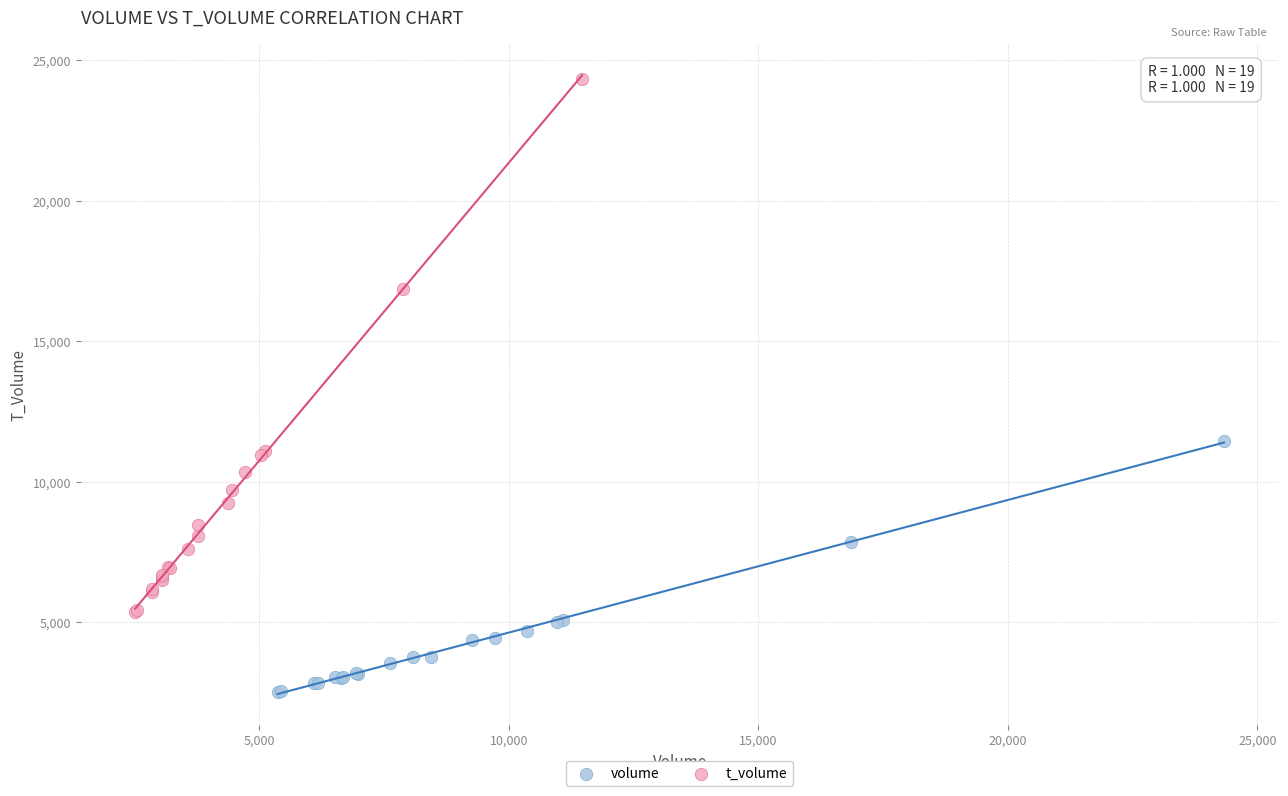

Which series reaches the minimum Y coordinate?

volume